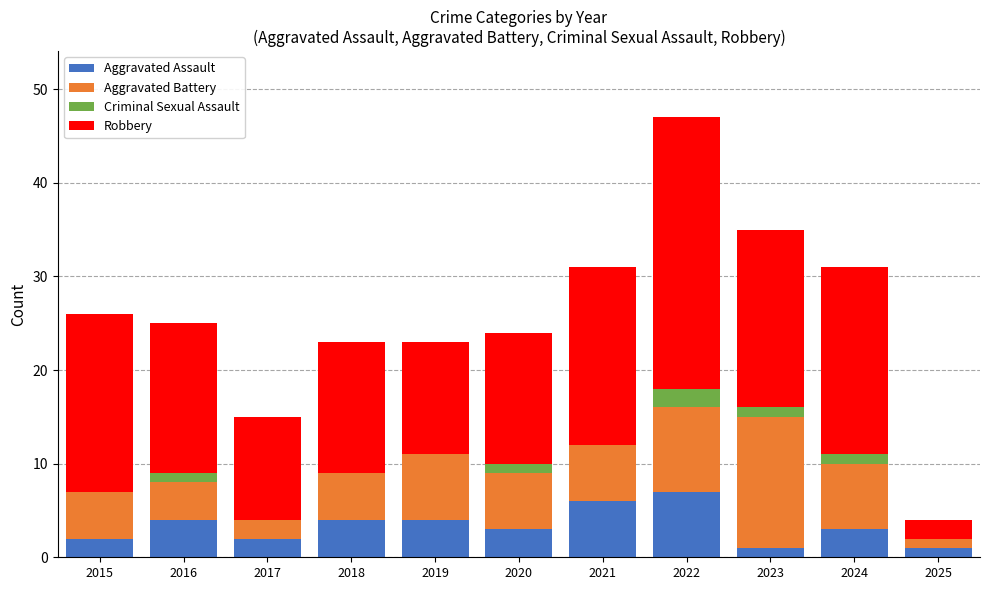

What is the sum of all Aggravated Assault values?

37